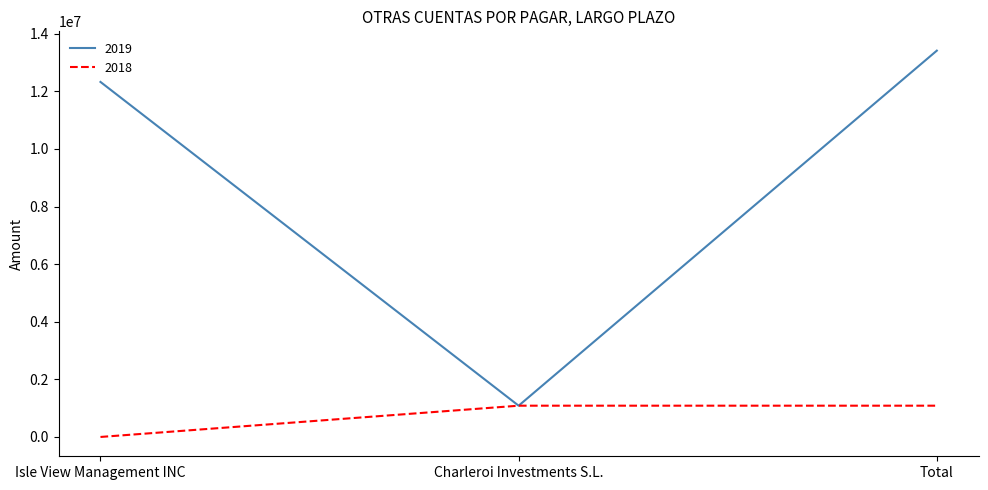

Where is 2019 nearest to the value 7250629?

Isle View Management INC